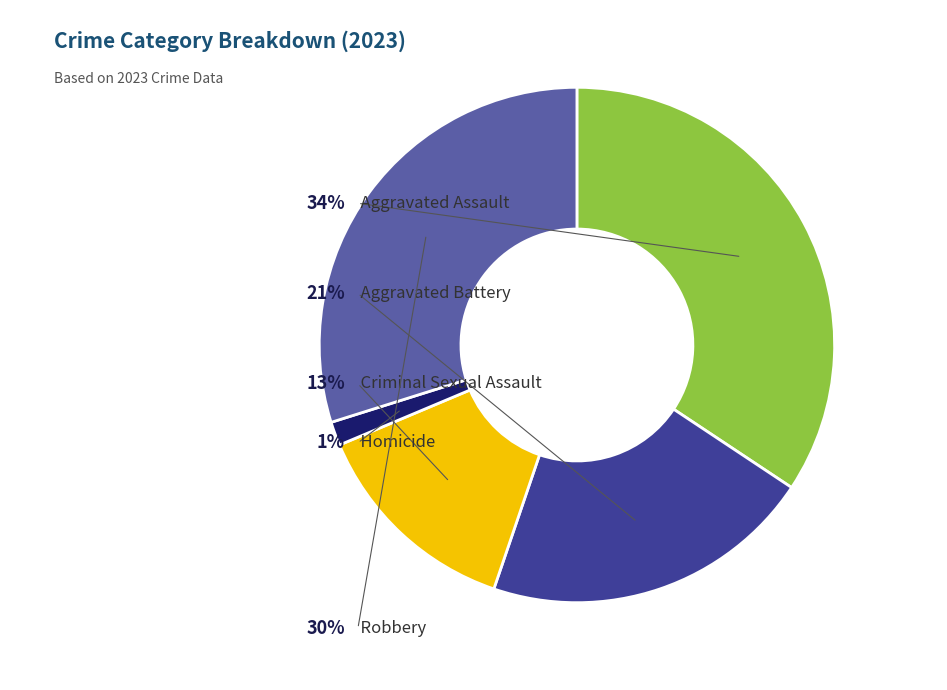

Approximately how many times larger is the value at Aggravated Battery compared to Criminal Sexual Assault?

1.6